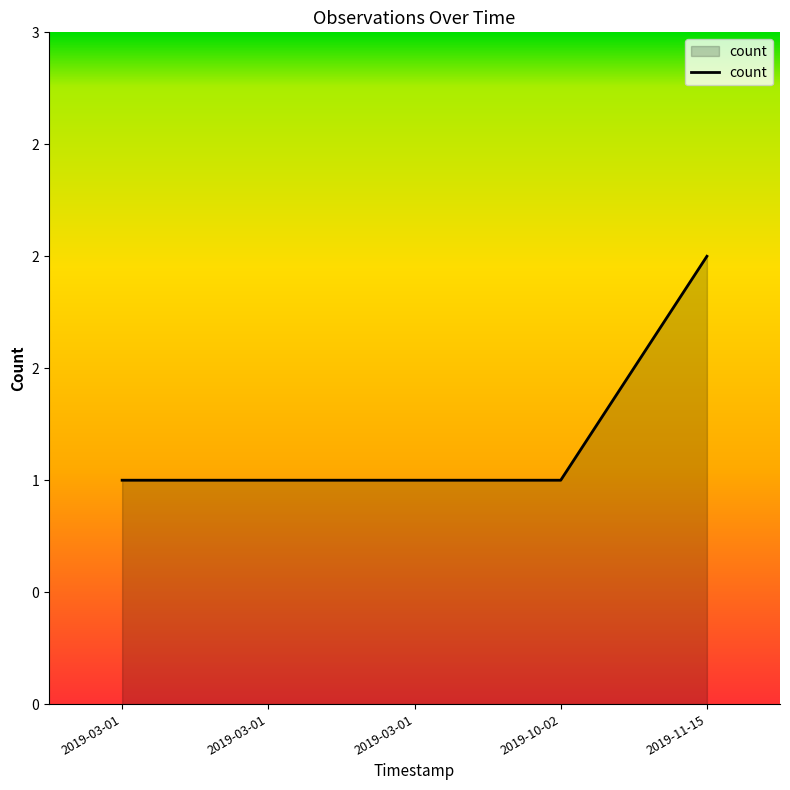

At which label is the value closest to 1?

2019-03-01